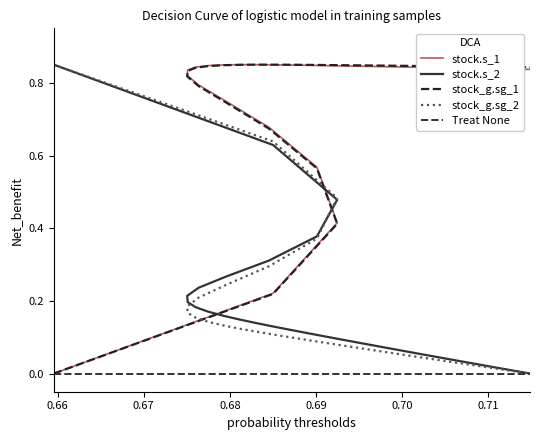

How many interior local peaks does the stock_g.sg_1 series have?

1